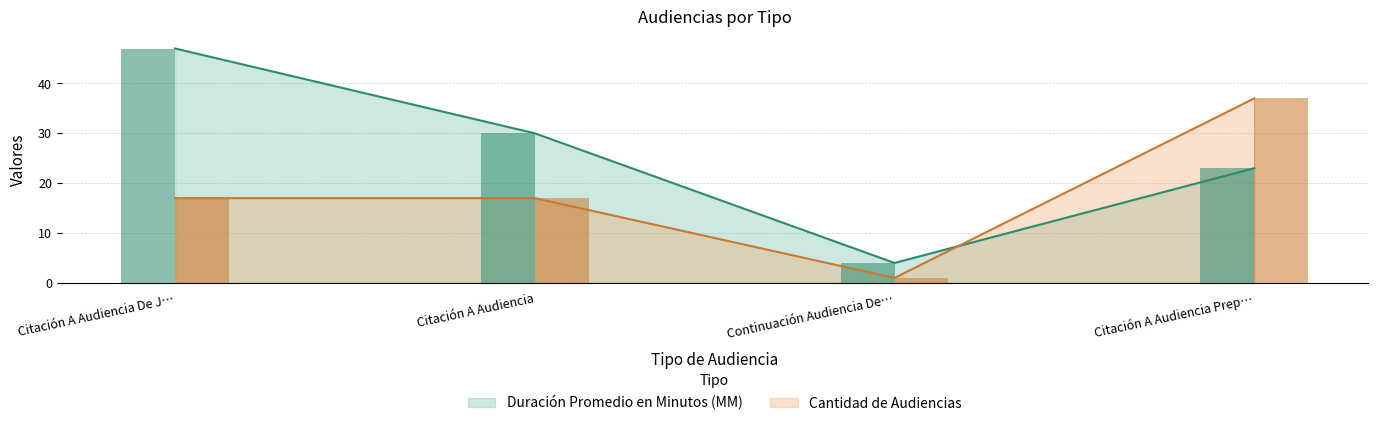

What is the difference between the maximum and minimum values in the Cantidad de Audiencias series?

36